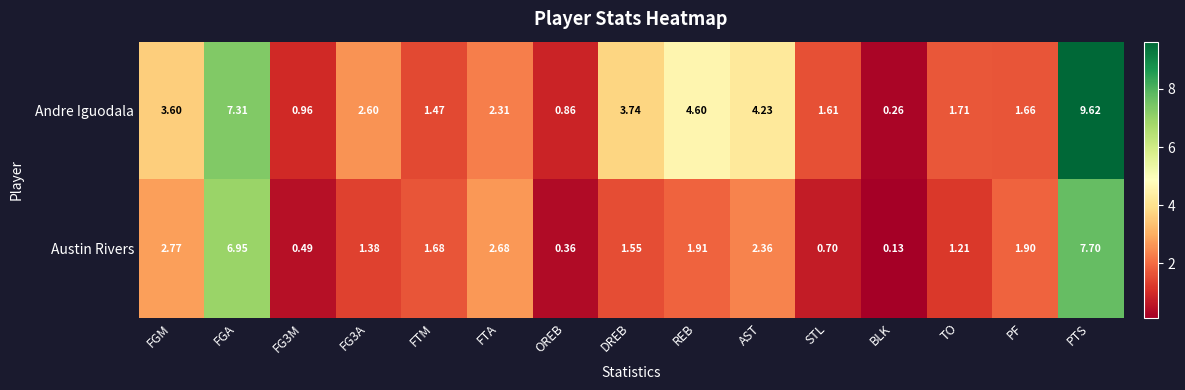

At which category is the sum across all series the highest?

PTS